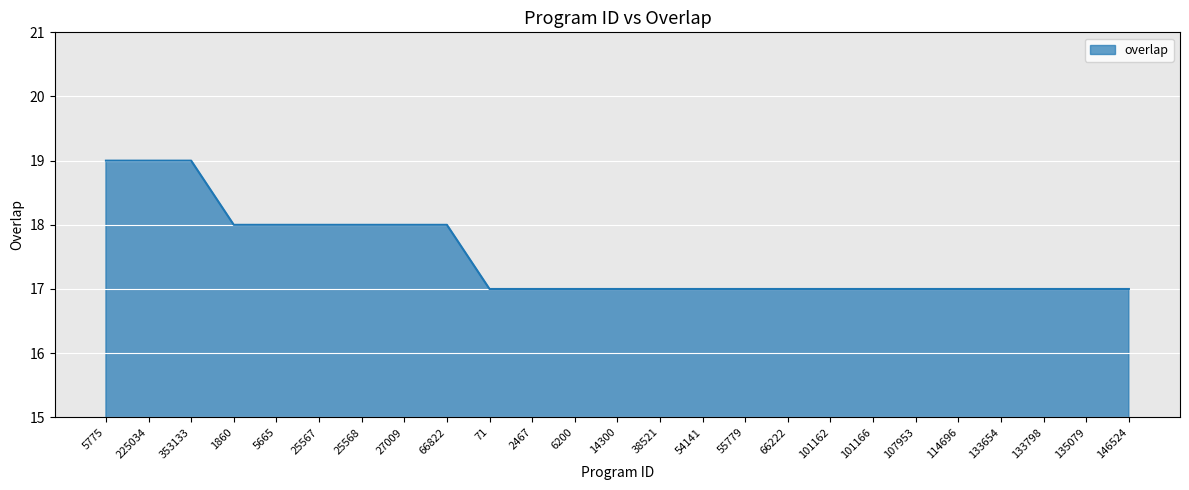

What is the ratio of the value at 225034 to the value at 66822?

1.1